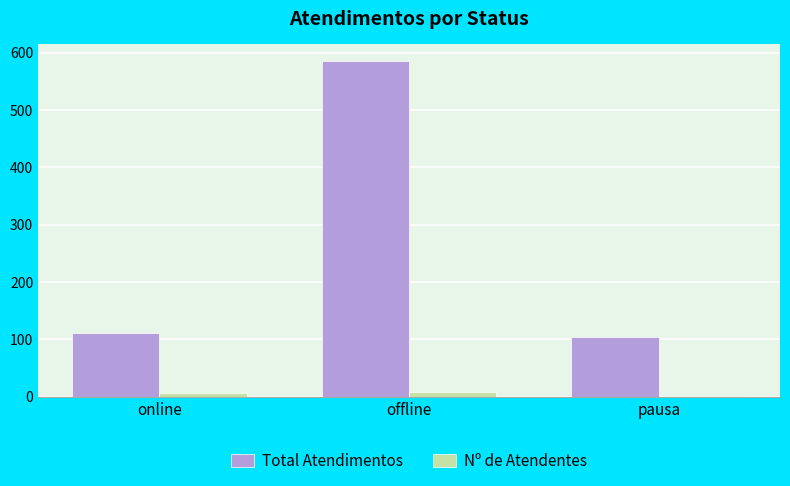

The Nº de Atendentes series shows 7 at online. True or false?

True